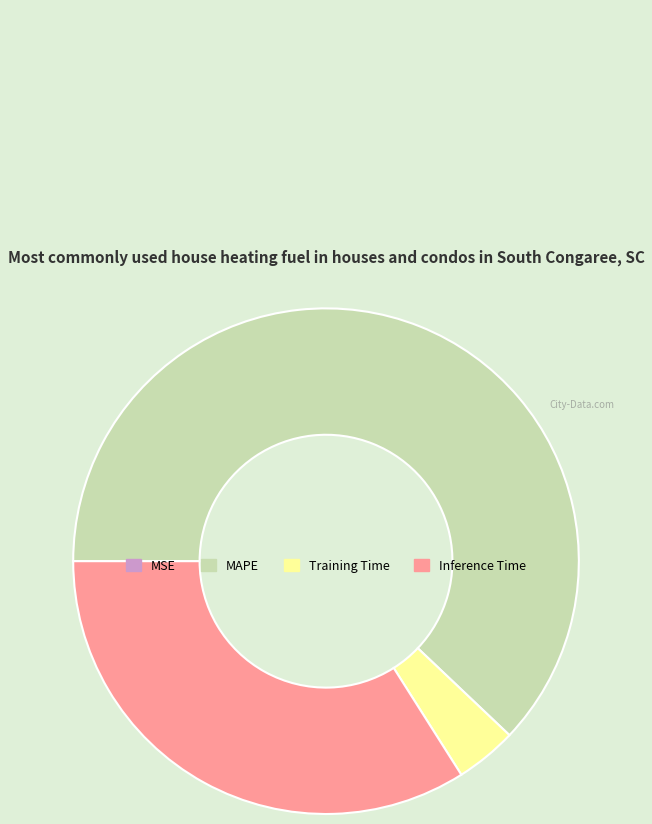

Which category has the biggest portion of the pie?

MAPE